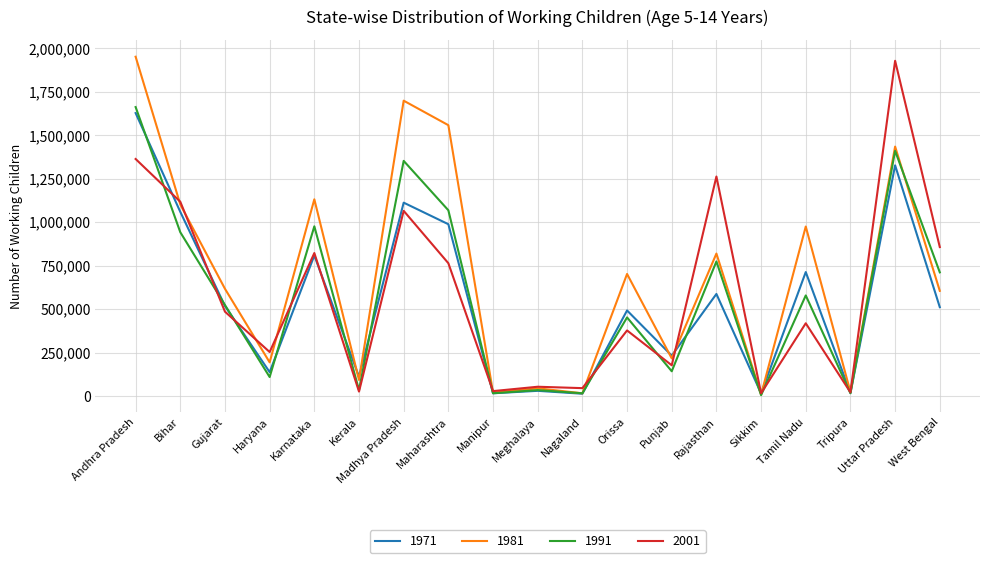

Which series has the largest range (max minus min)?

1981